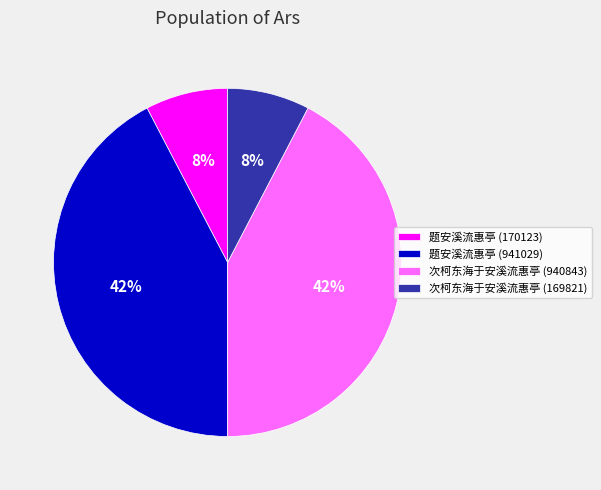

Approximately how many times larger is the value at 次柯东海于安溪流惠亭 (940843) compared to 题安溪流惠亭 (941029)?

1.0